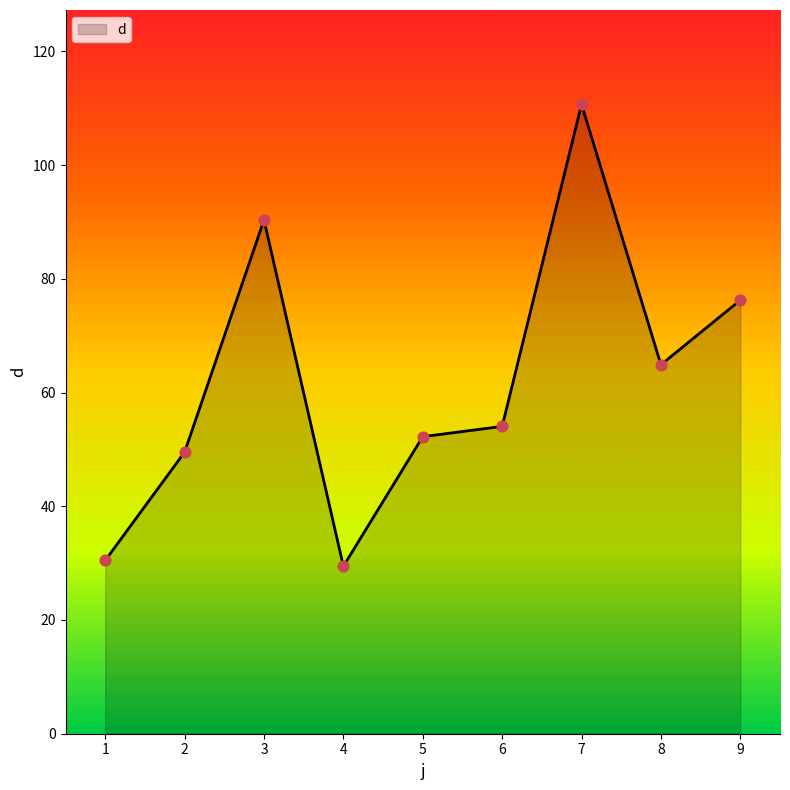

Which has a higher value, 5 or 8?

8